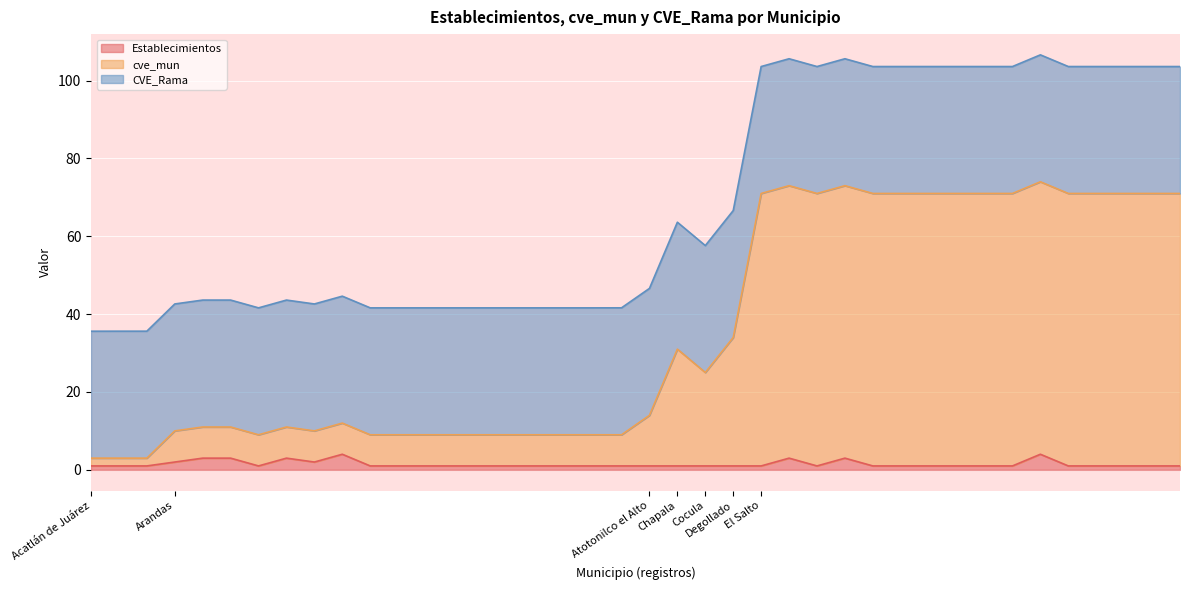

What is the highest value of the Establecimientos series?

4.0